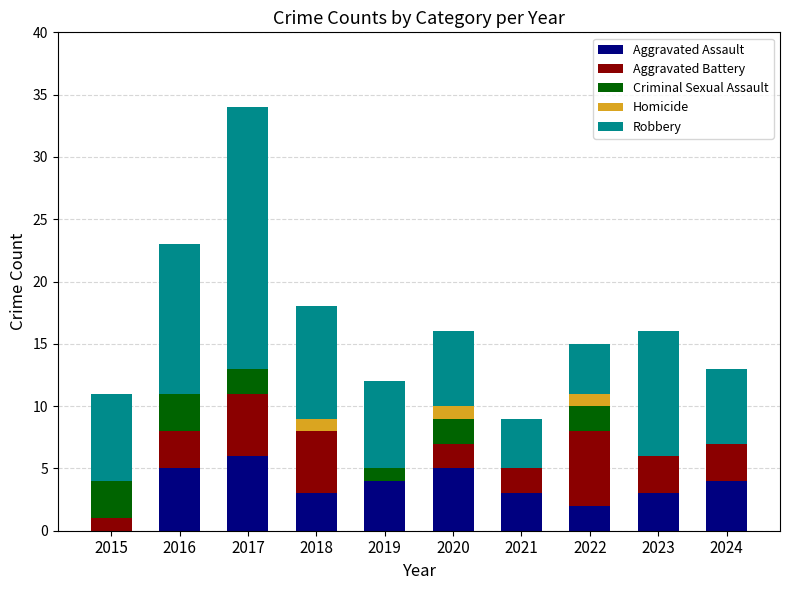

At which category is the sum across all series the highest?

2017